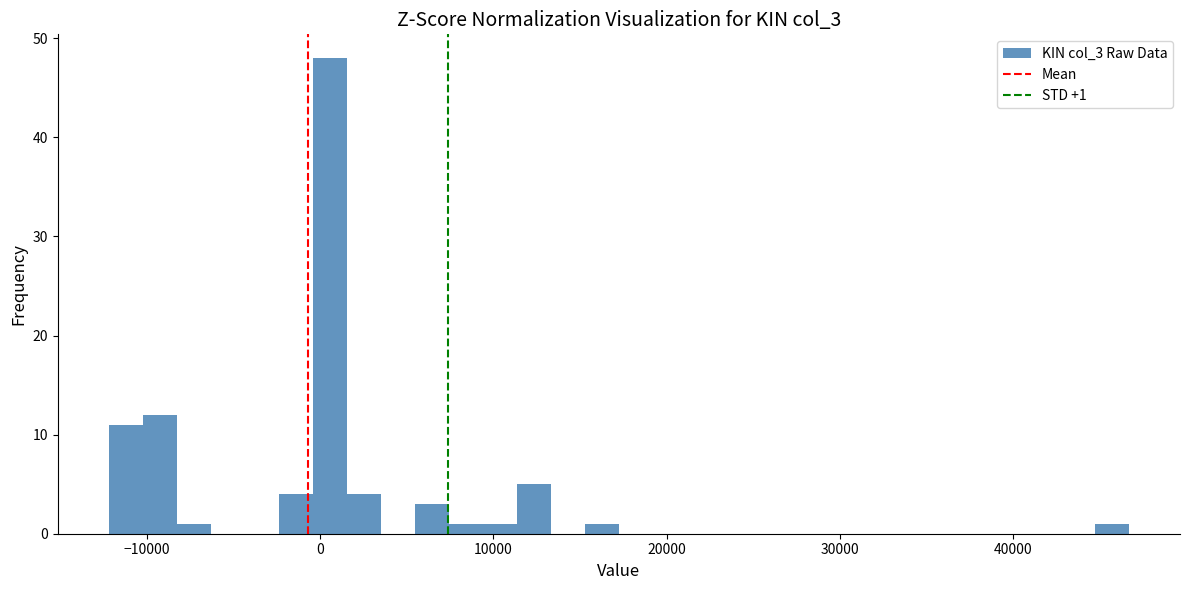

Read against the x-axis, roughly where is the centre of the tallest bar?

1000